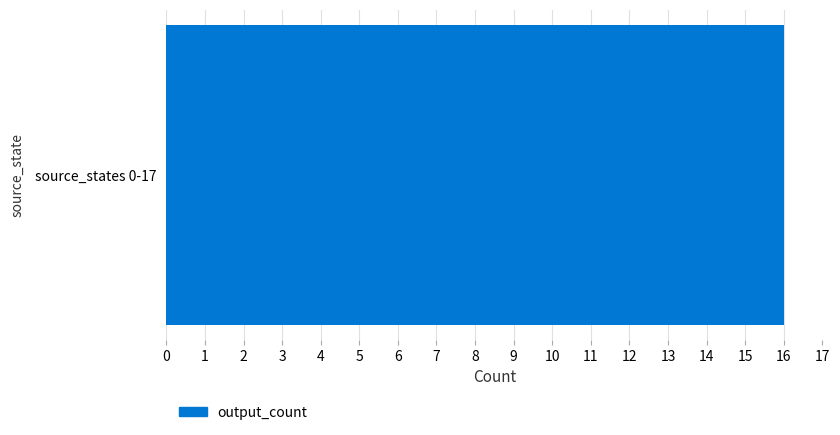

Approximately how many times larger is the value at 9 compared to 7?

1.0